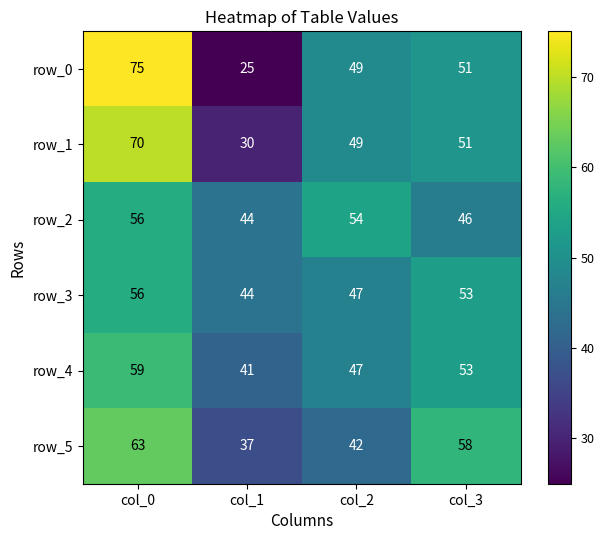

What is the difference between the maximum and minimum values in the row_5 series?

26